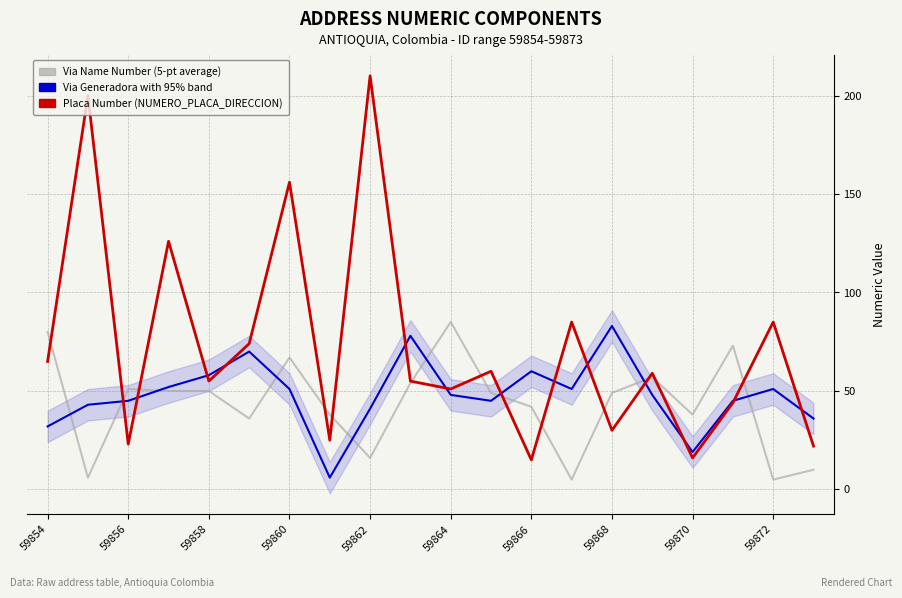

What is the value of the NUMERO_PLACA_DIRECCION point at the 4th from the left?

126